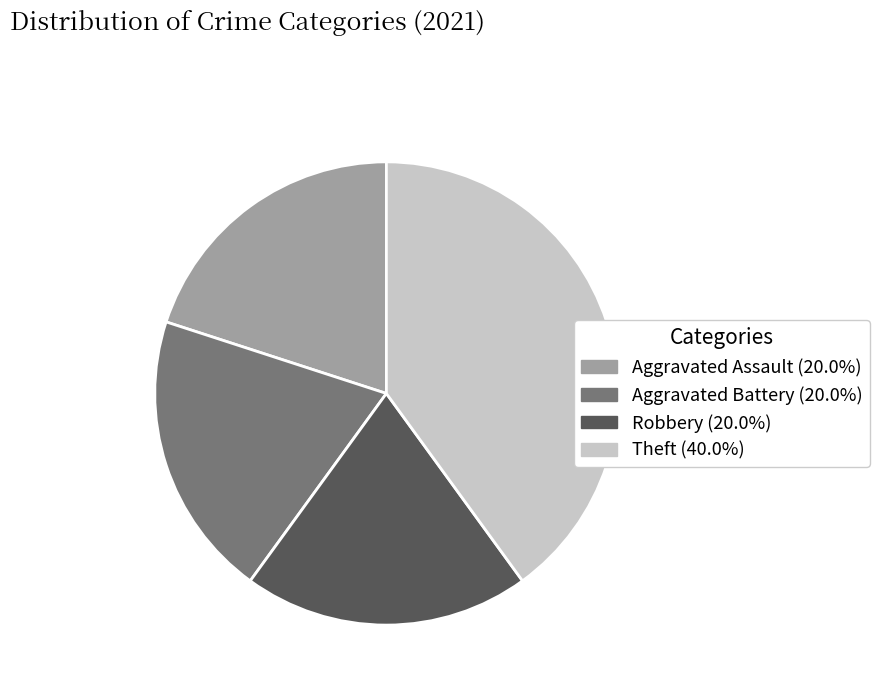

Which slice is the largest?

Theft